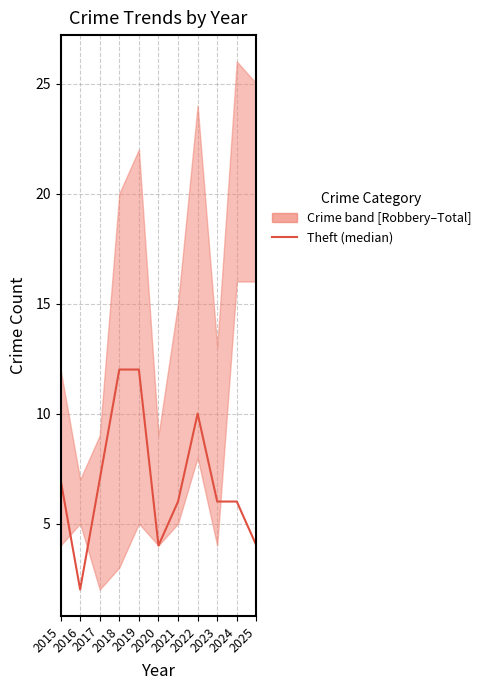

At which category does the chart reach its minimum across all series?

2016